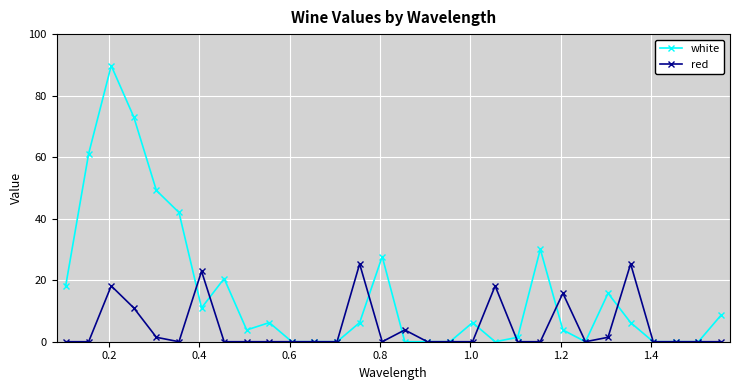

How many lines are shown in the chart?

2